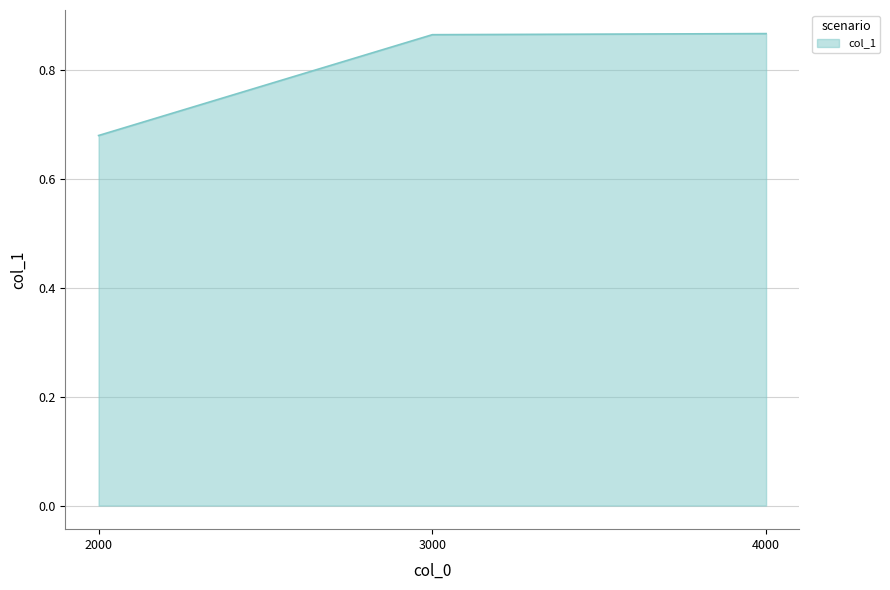

What is the average value?

0.8